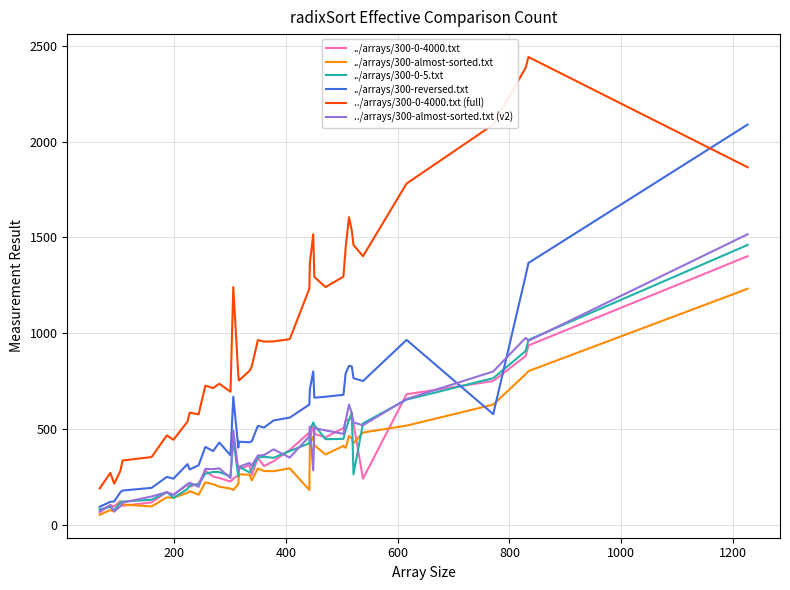

After their last crossing, which series has the higher values: ../arrays/300-reversed.txt or ../arrays/300-almost-sorted.txt?

../arrays/300-reversed.txt